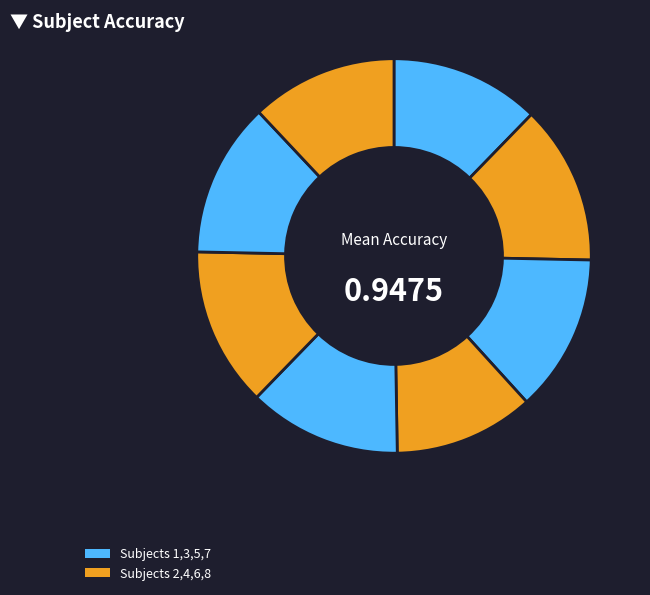

How many slices are in this pie chart?

8